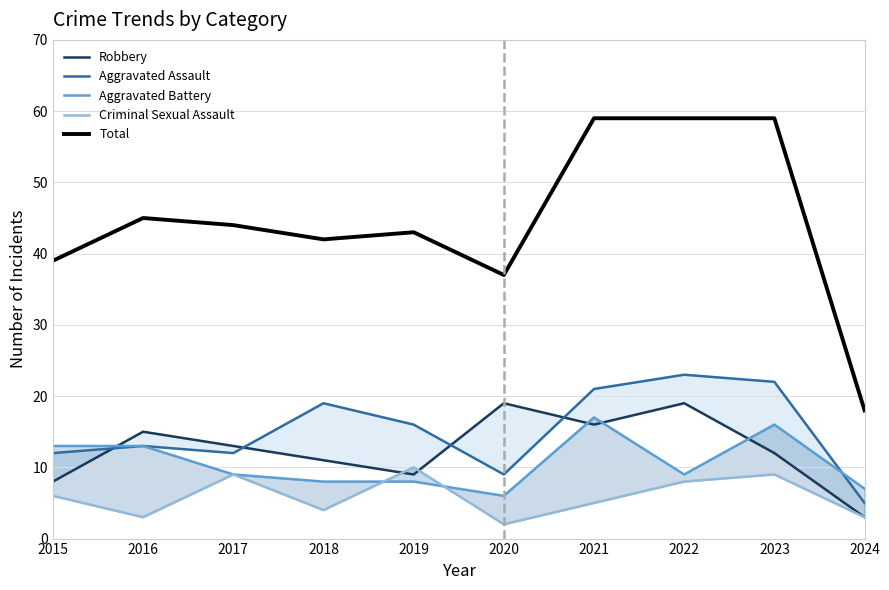

What is the sum of the Criminal Sexual Assault values at 2016 and 2020?

5